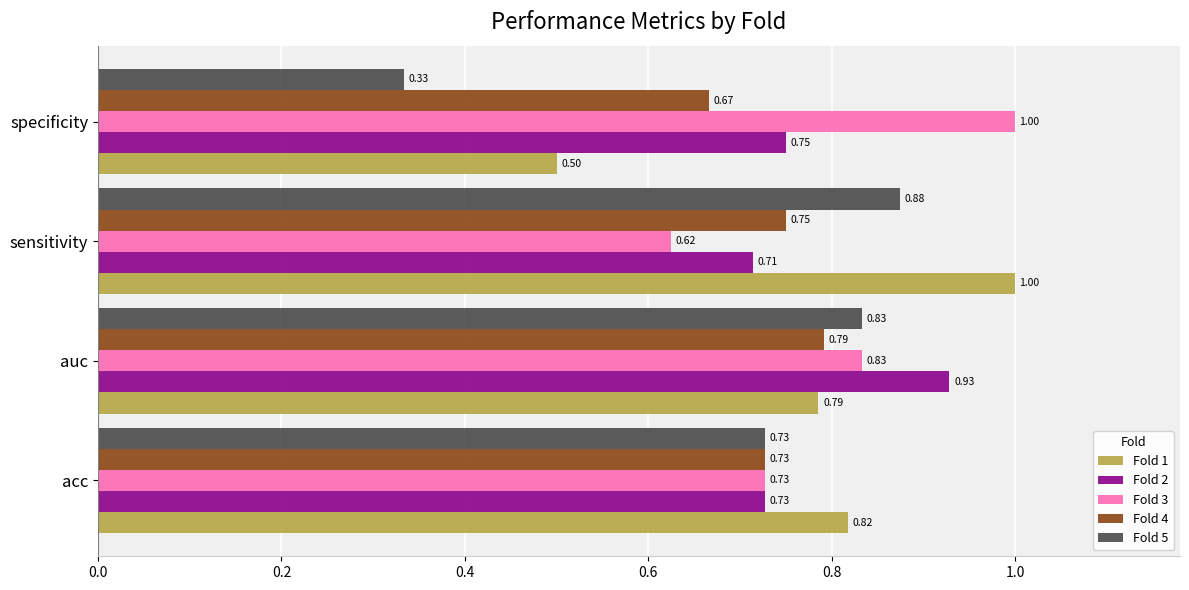

Which series has the largest range (max minus min)?

Fold 5